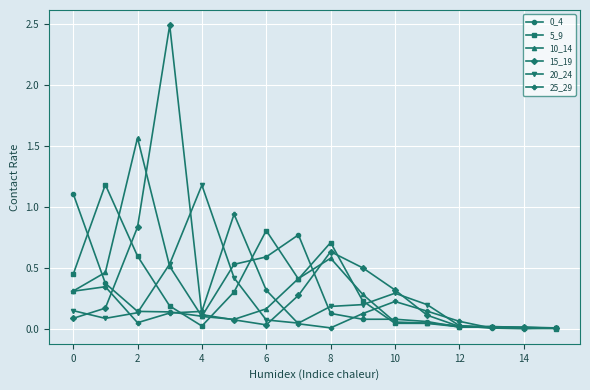

What is the difference between the maximum and minimum values in the 15_19 series?

2.5